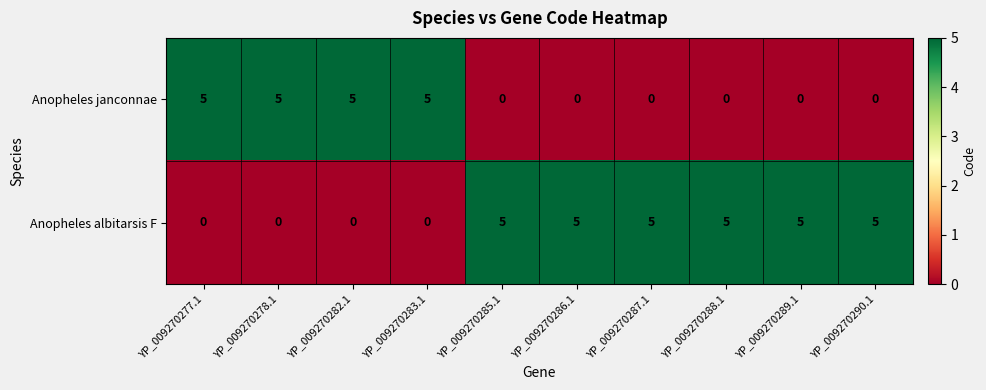

At YP_009270290.1, list the series in order from smallest to largest.

Anopheles janconnae, Anopheles albitarsis F